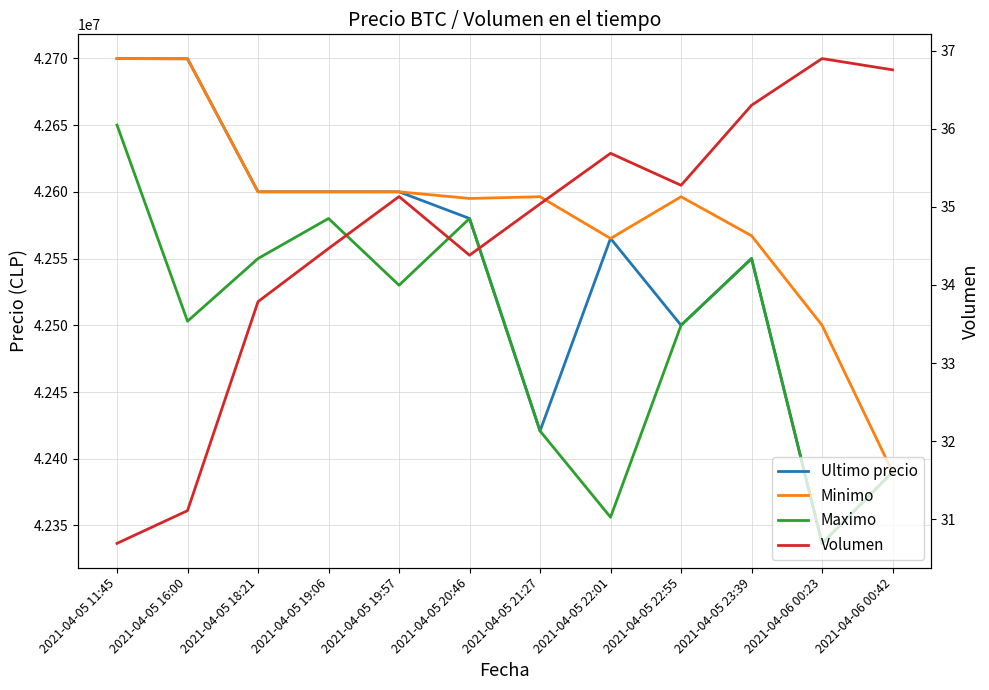

Where is Ultimo precio nearest to the value 42518204?

2021-04-05 22:55